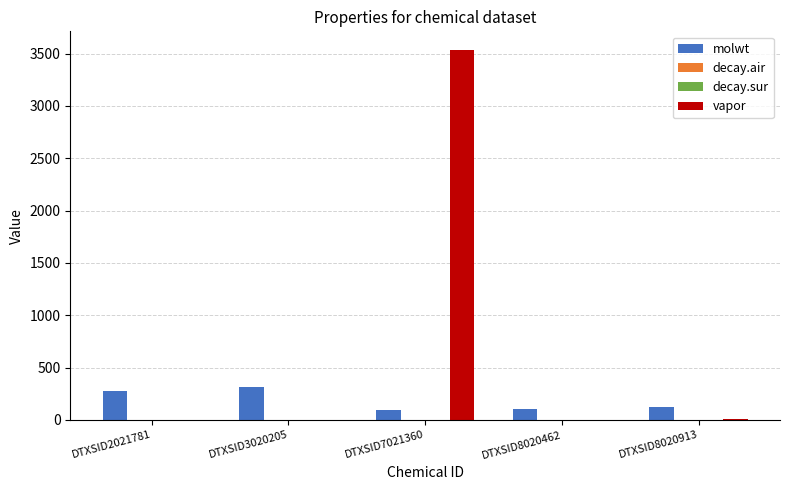

What is the total value across all series at DTXSID8020913?

139.5